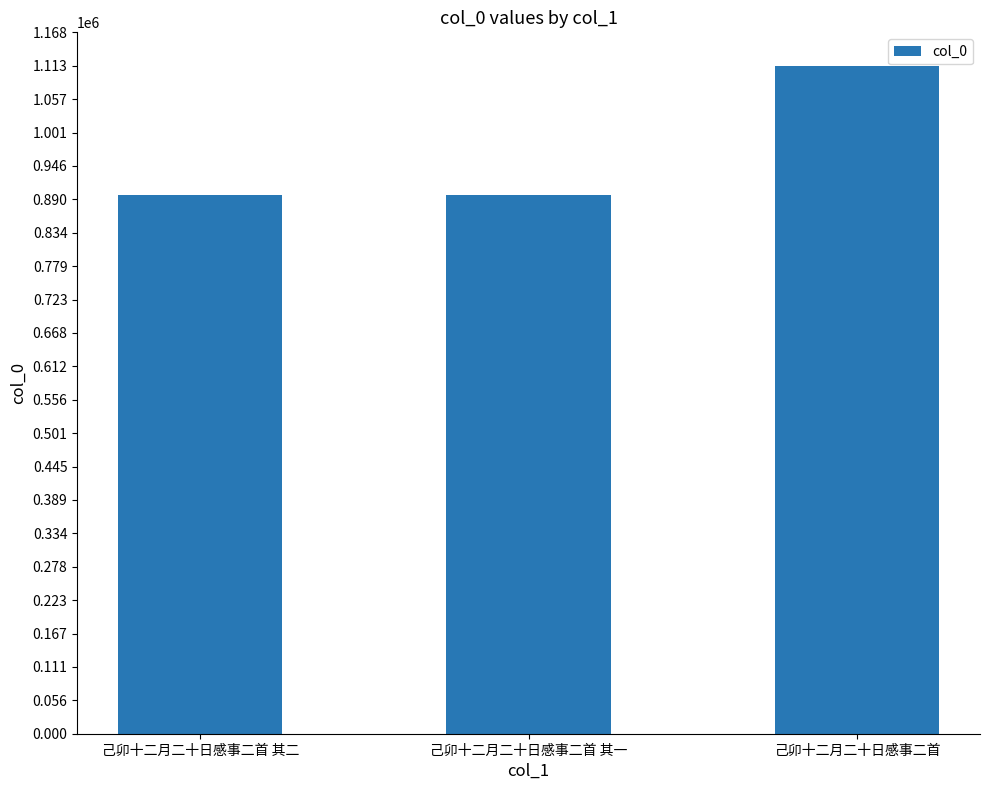

What is the minimum value shown in the chart?

896851